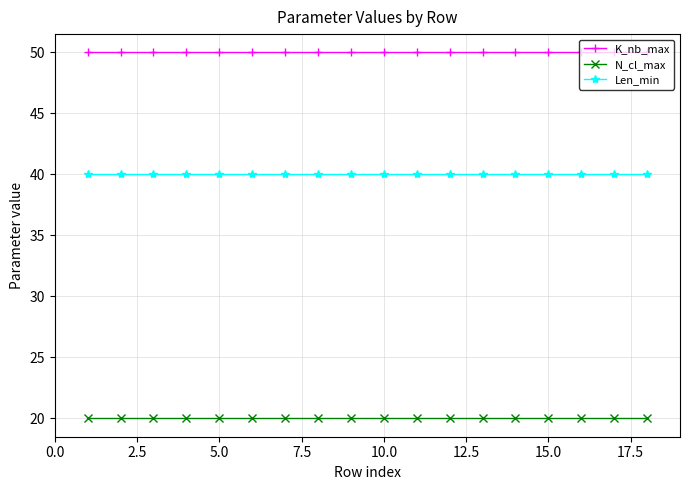

True or false: N_cl_max and K_nb_max cross at least once.

False